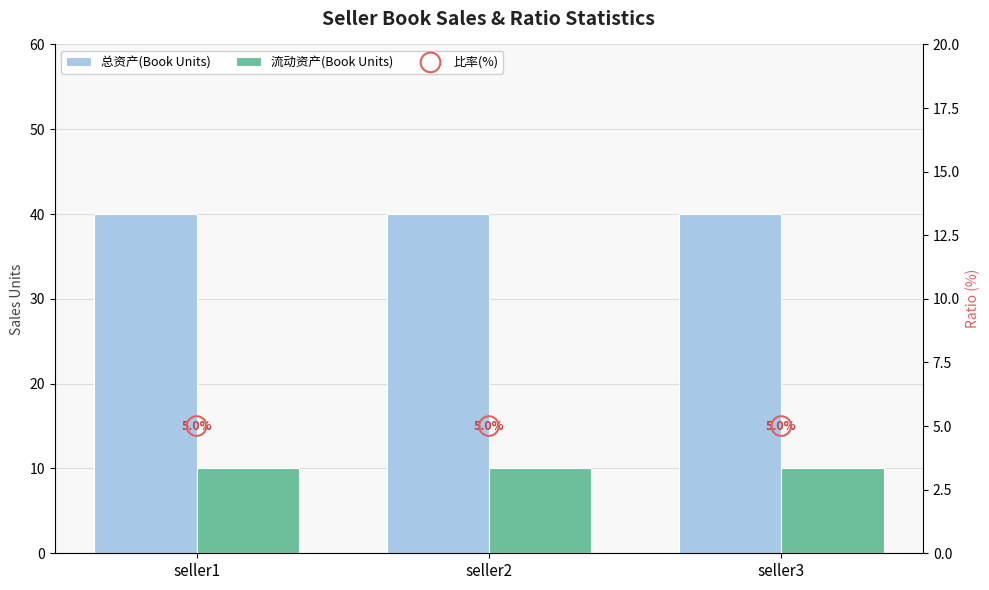

Which series contains the highest Y value?

总资产(Book Units)